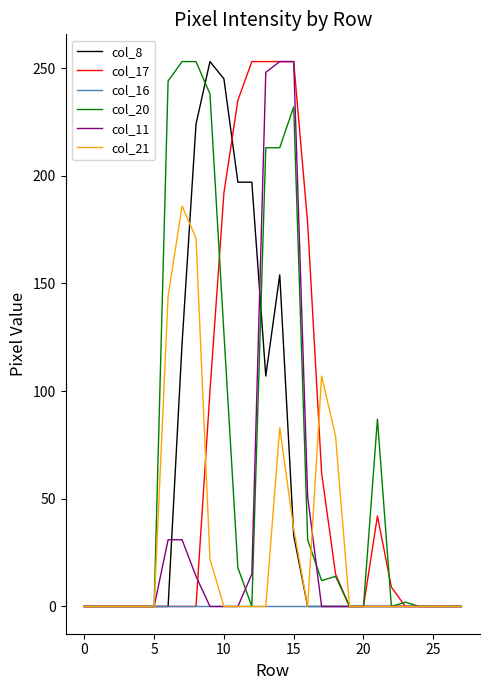

What is the maximum value shown in the chart?

253